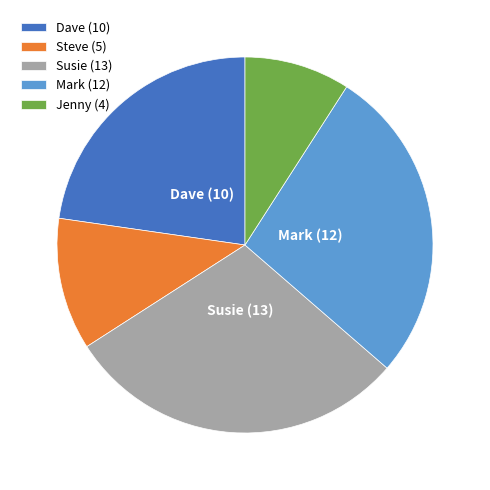

Is there any slice that represents more than half of the pie?

No